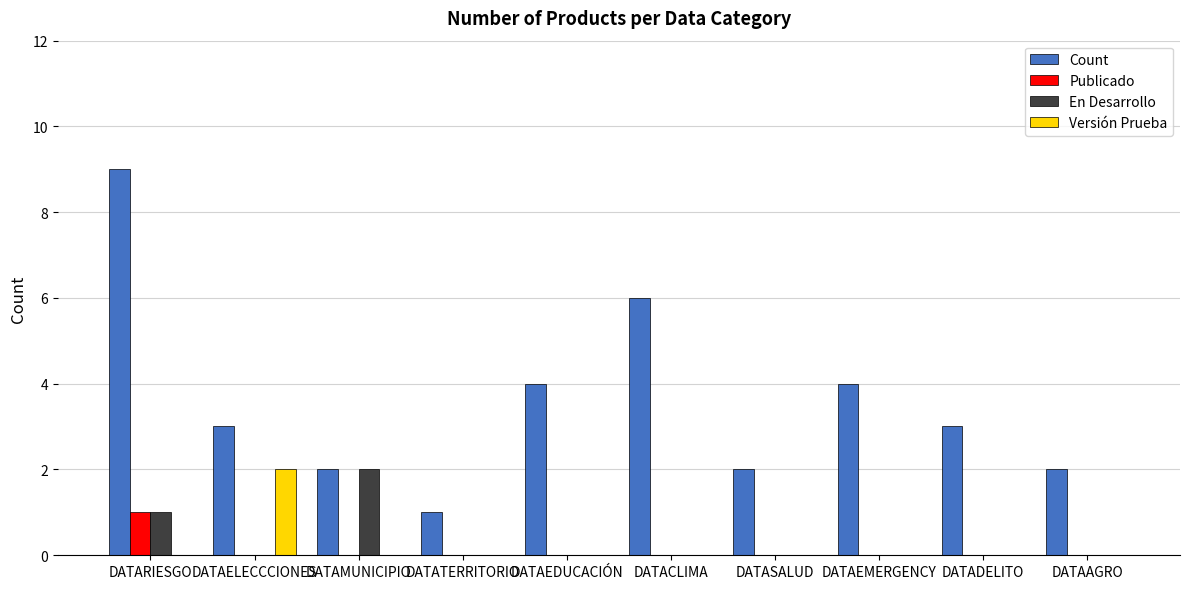

Reading left to right, list all the values displayed in this chart.

Count: DATARIESGO=9	DATAELECCCIONES=3	DATAMUNICIPIO=2	DATATERRITORIO=1	DATAEDUCACIÓN=4	DATACLIMA=6	DATASALUD=2	DATAEMERGENCY=4	DATADELITO=3	DATAAGRO=2
Publicado: DATARIESGO=1	DATAELECCCIONES=0	DATAMUNICIPIO=0	DATATERRITORIO=0	DATAEDUCACIÓN=0	DATACLIMA=0	DATASALUD=0	DATAEMERGENCY=0	DATADELITO=0	DATAAGRO=0
En Desarrollo: DATARIESGO=1	DATAELECCCIONES=0	DATAMUNICIPIO=2	DATATERRITORIO=0	DATAEDUCACIÓN=0	DATACLIMA=0	DATASALUD=0	DATAEMERGENCY=0	DATADELITO=0	DATAAGRO=0
Versión Prueba: DATARIESGO=0	DATAELECCCIONES=2	DATAMUNICIPIO=0	DATATERRITORIO=0	DATAEDUCACIÓN=0	DATACLIMA=0	DATASALUD=0	DATAEMERGENCY=0	DATADELITO=0	DATAAGRO=0